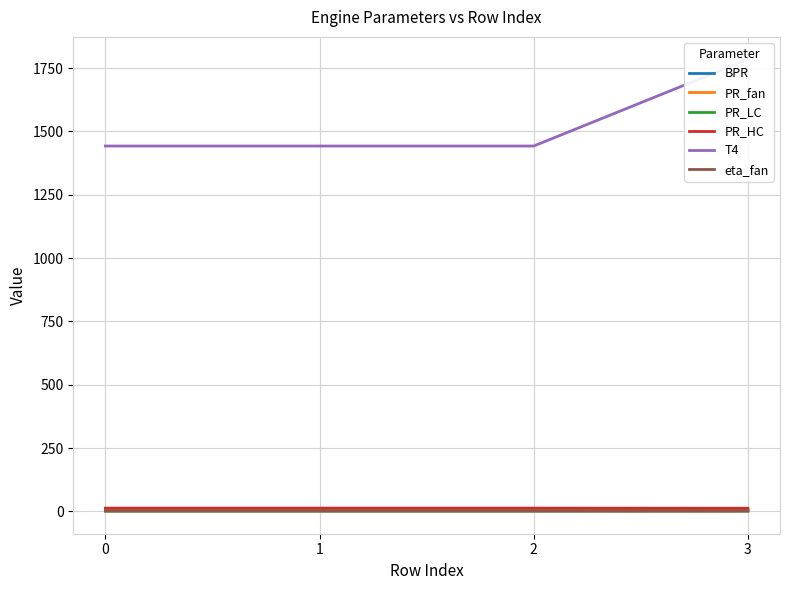

Reading left to right, what are all the values shown in this chart?

BPR: 0=5.6	1=5.6	2=5.6	3=5.5
PR_fan: 0=1.9	1=1.9	2=1.9	3=1.5
PR_LC: 0=1.6	1=1.6	2=1.6	3=1.8
PR_HC: 0=12.7	1=12.7	2=12.7	3=12.2
T4: 0=1442.2	1=1442.2	2=1442.2	3=1783.9
eta_fan: 0=0.9	1=0.9	2=0.9	3=0.9